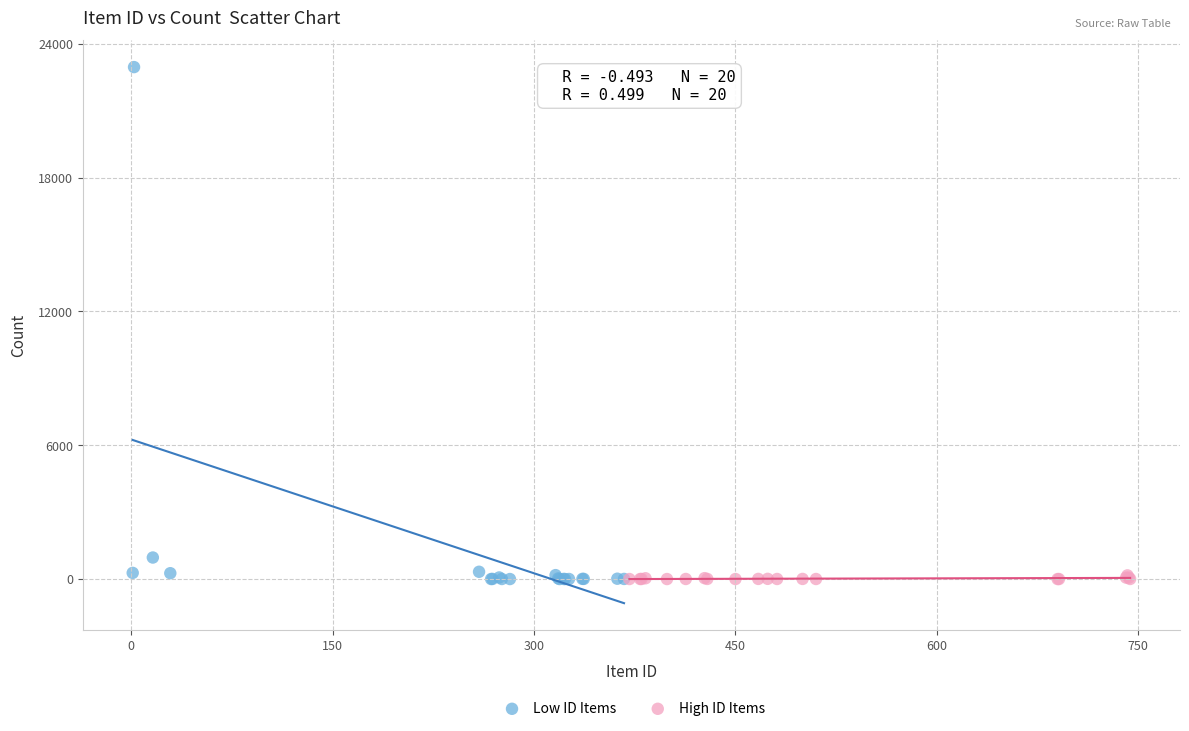

What are all the series names shown in the legend?

Low ID Items, High ID Items